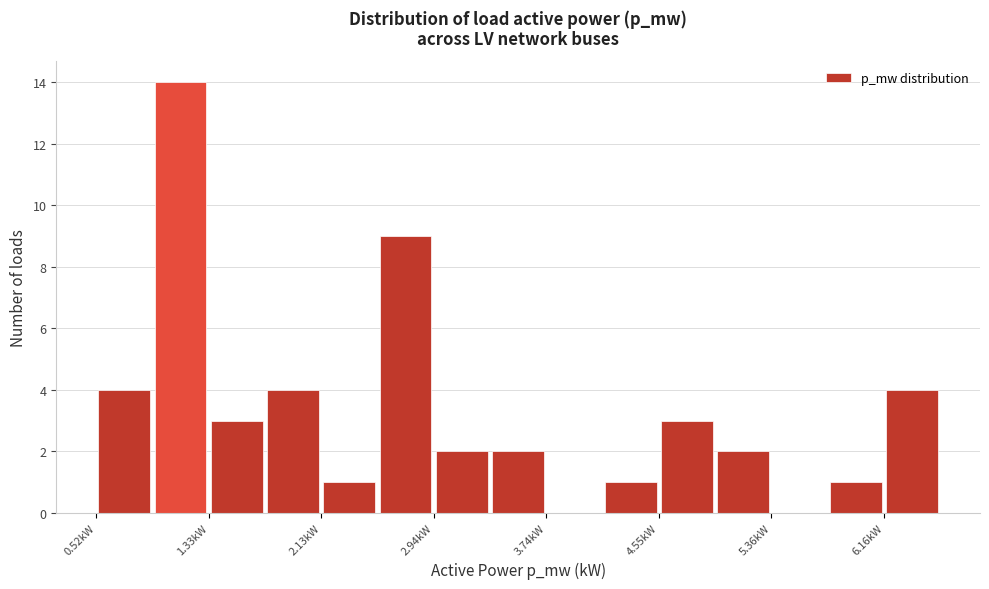

Reading left to right, transcribe this chart: for each bar, give the range it covers on the x-axis and its height. Neither the bar edges nor the heights are printed on the chart, so give them approximately, as read against the axes.

0.5 to 0.9: 4
0.9 to 1.3: 14
1.3 to 1.7: 3
1.7 to 2.1: 4
2.1 to 2.5: 1
2.5 to 2.9: 9
2.9 to 3.3: 2
3.3 to 3.7: 2
3.7 to 4.1: 0
4.1 to 4.6: 1
4.6 to 5.0: 3
5.0 to 5.4: 2
5.4 to 5.8: 0
5.8 to 6.2: 1
6.2 to 6.6: 4